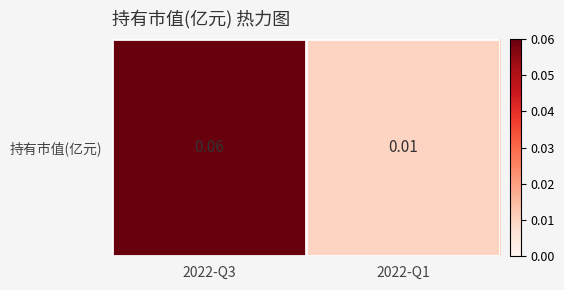

Between 2022-Q1 and 2022-Q3, which is larger?

2022-Q3